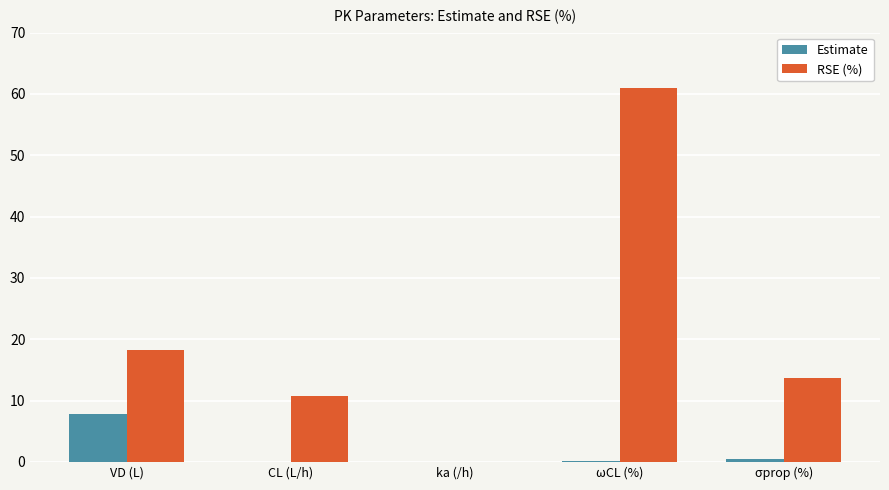

What is the average value of the RSE (%) series?

20.7